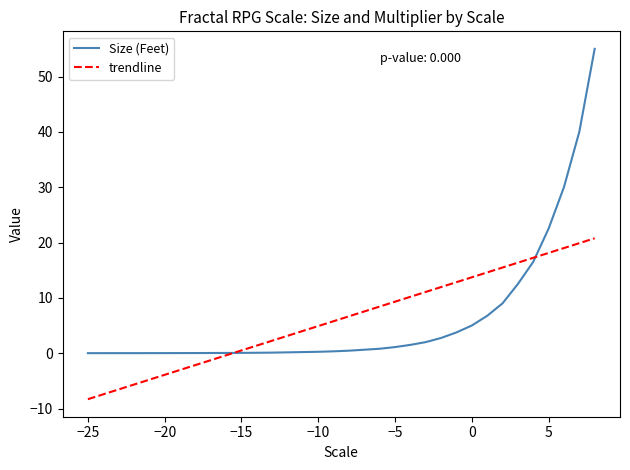

Does the chart have visible grid lines?

No